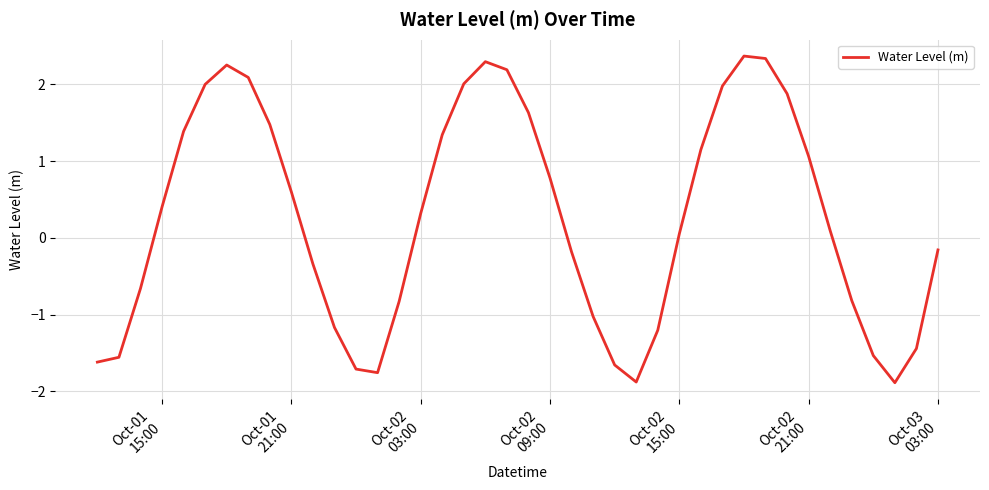

What is the difference between the maximum and minimum values?

4.3